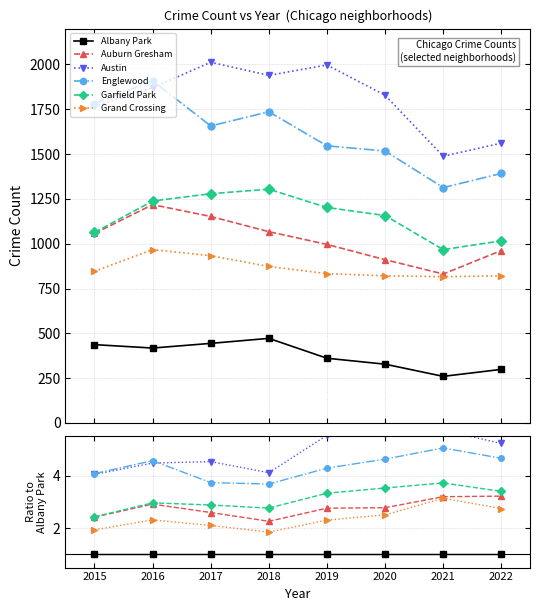

How many interior local peaks does the Auburn Gresham series have?

1